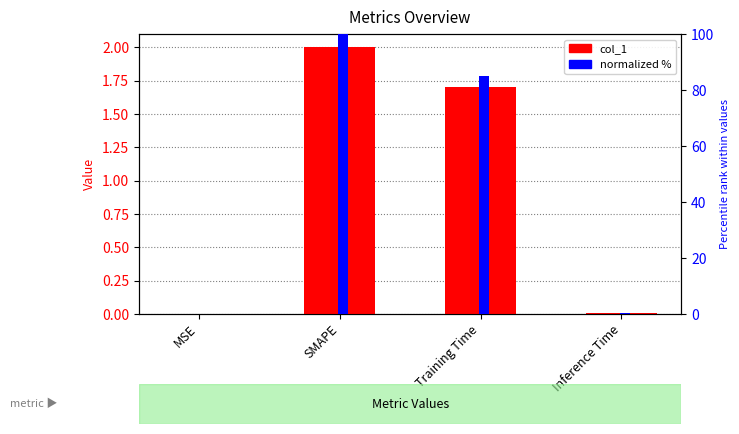

What is the difference between the normalized % values at SMAPE and Inference Time?

99.6